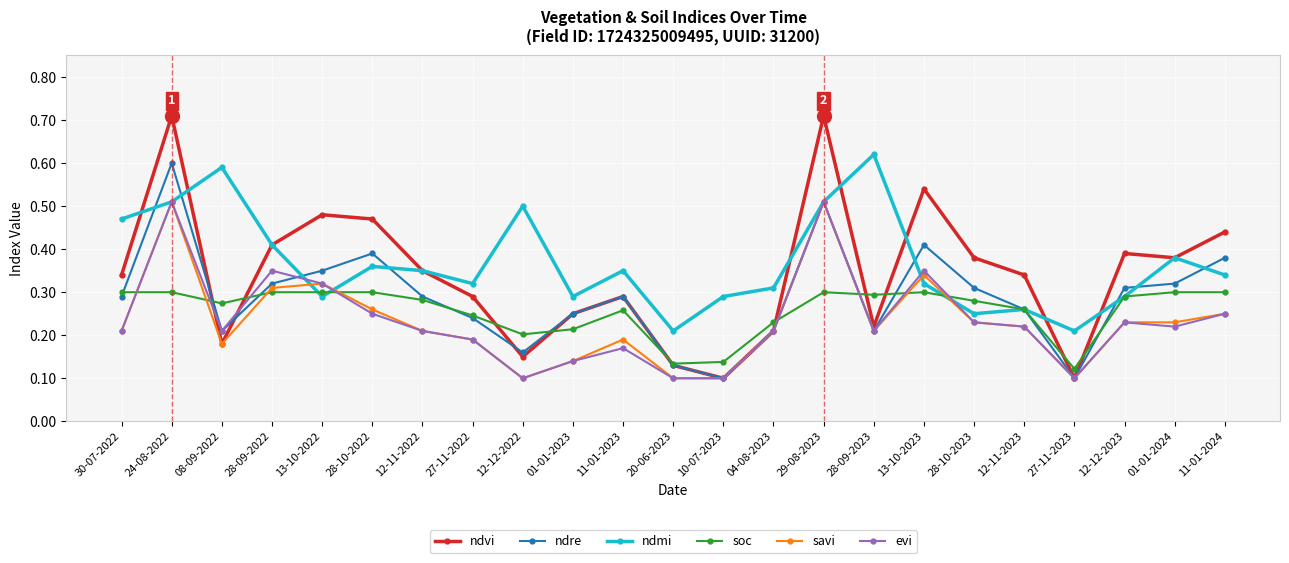

True or false: evi has a value of 0.3 at 27-11-2022.

False